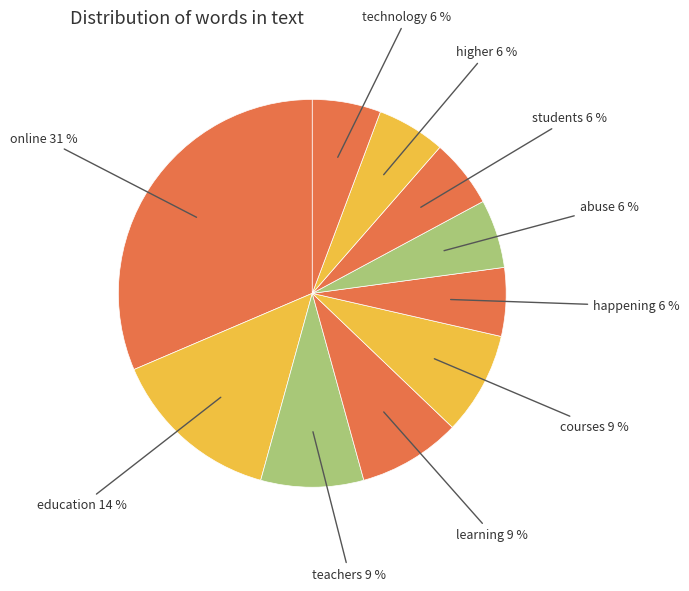

Which category has the biggest portion of the pie?

online